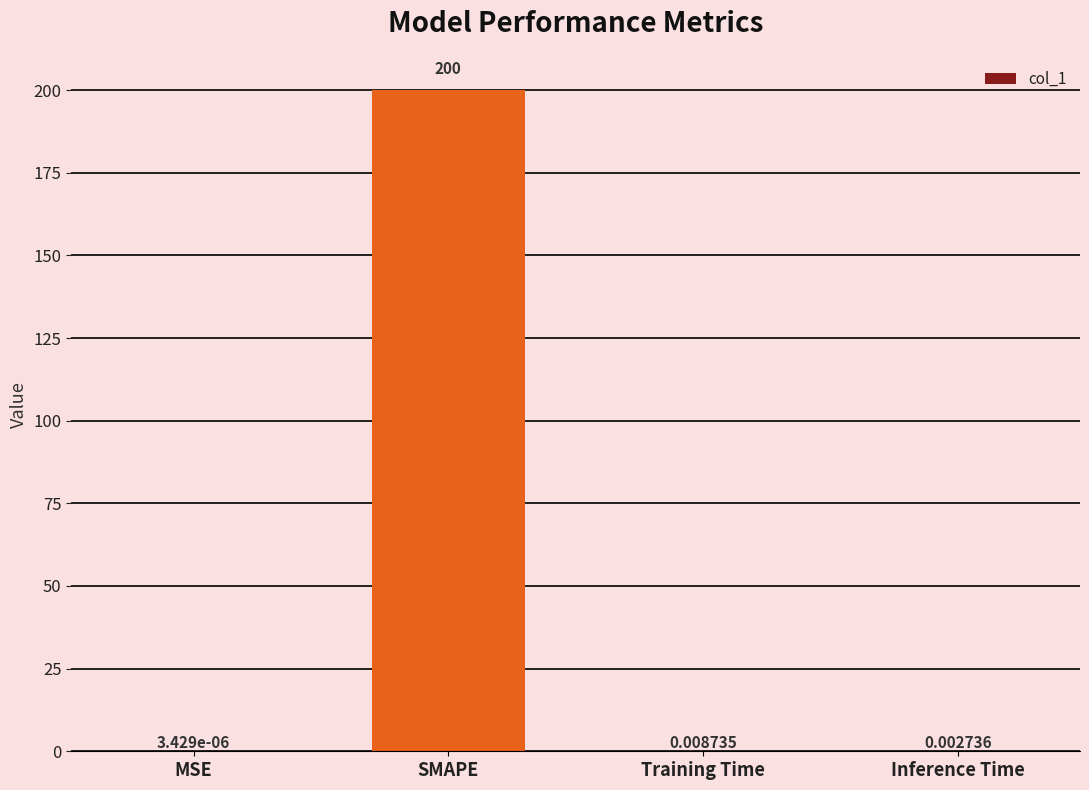

Between MSE and Inference Time, which is larger?

Inference Time